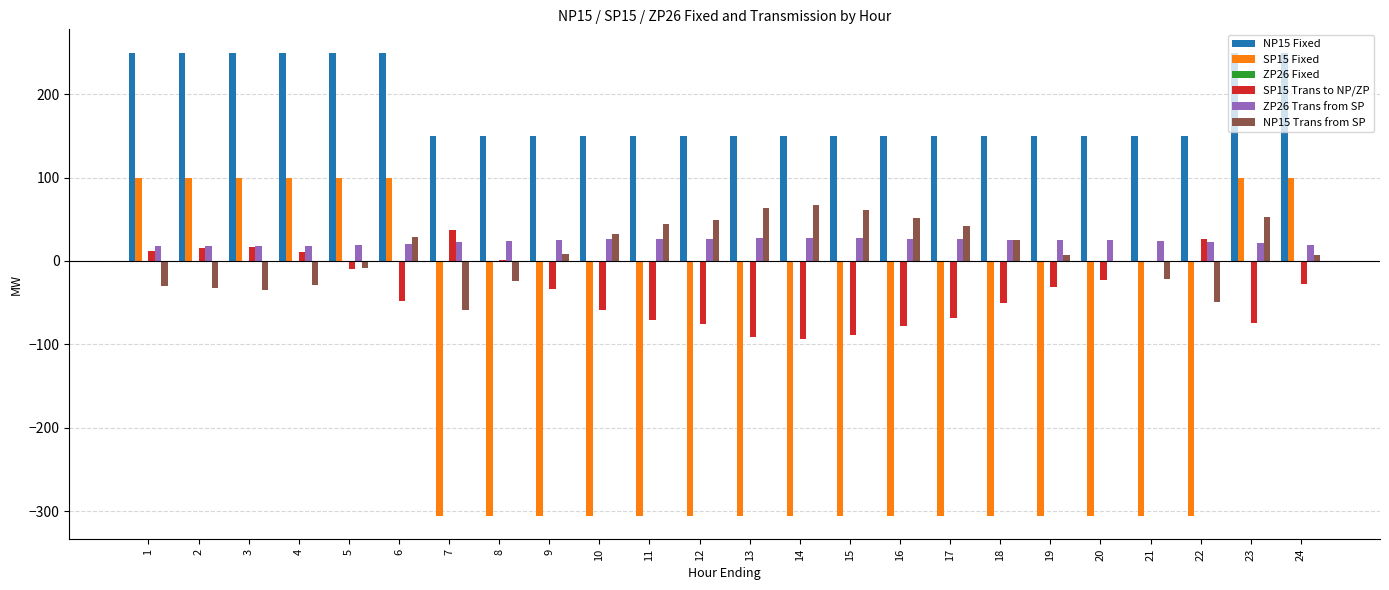

The value of NP15 Trans from SP at 7 is -59.2. True or false?

True